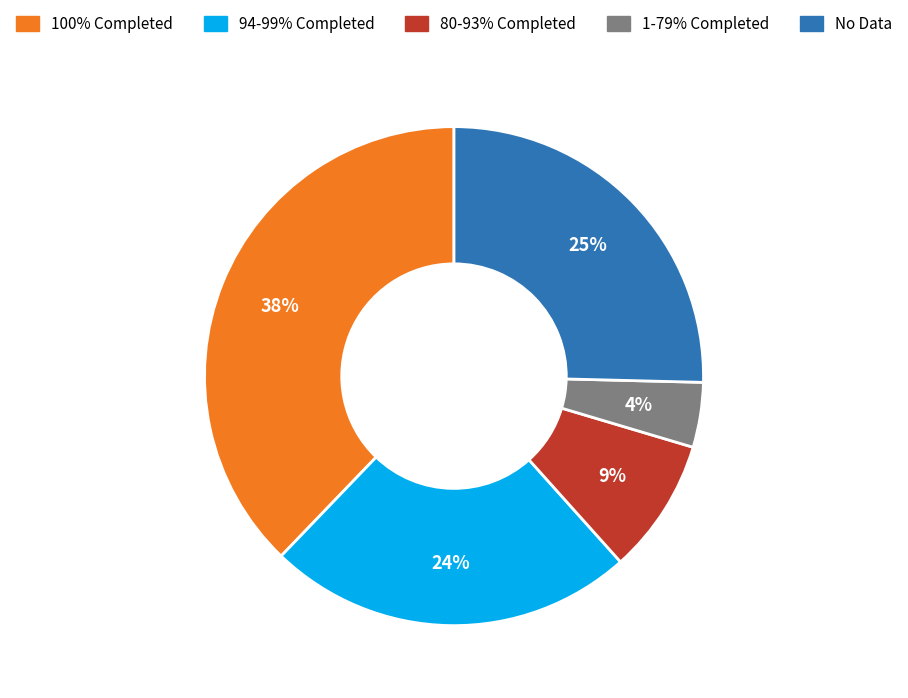

Count the number of slices in the pie.

5